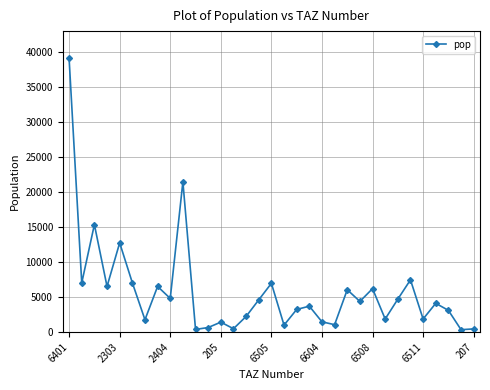

True or false: there are more than 0 points higher than both neighbors.

True